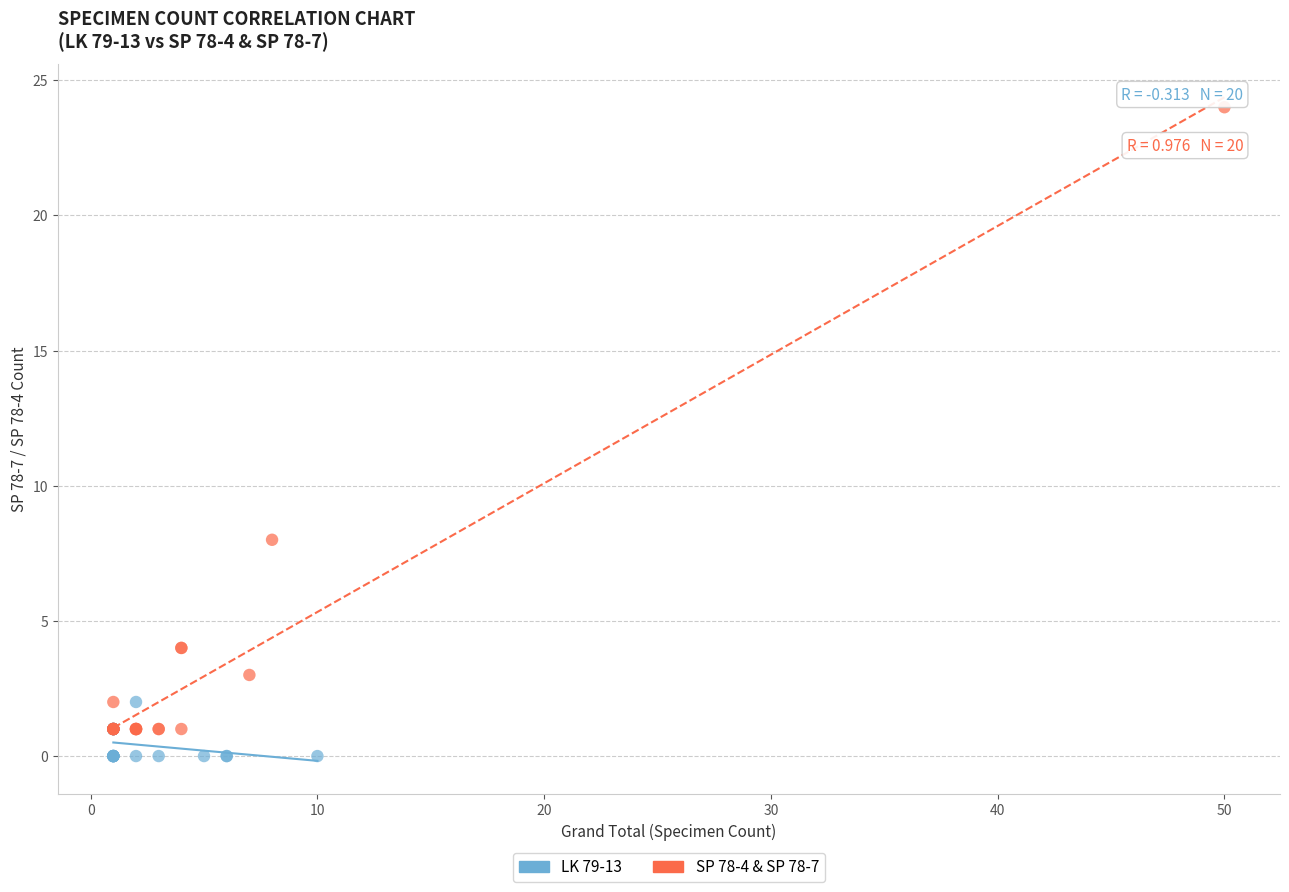

Which series reaches the maximum Y coordinate?

SP 78-4 & SP 78-7